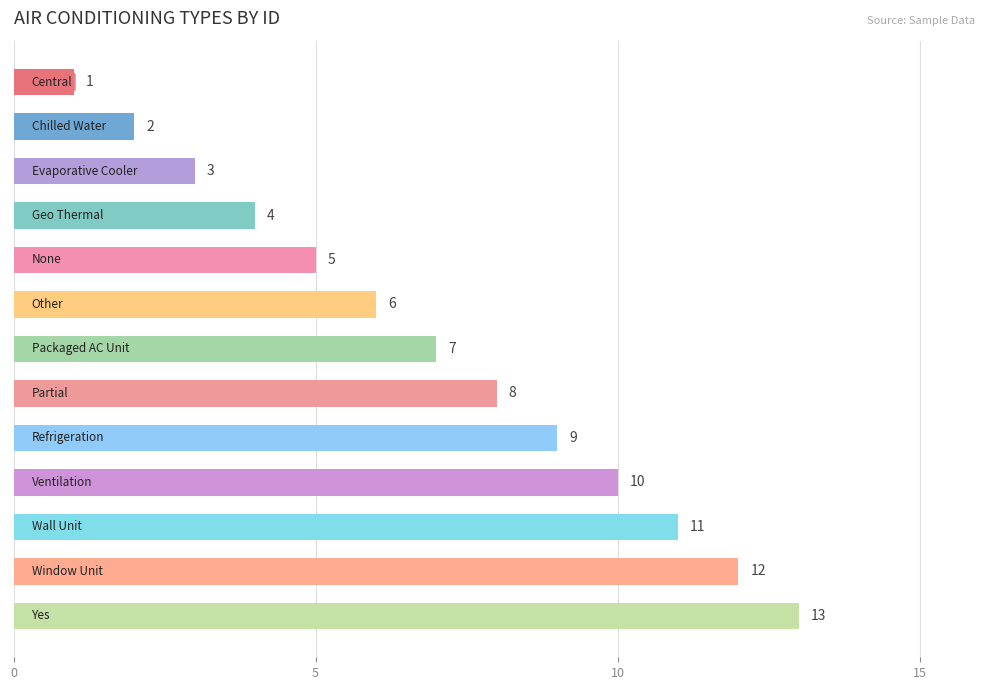

What is the difference between the second highest and minimum values?

11